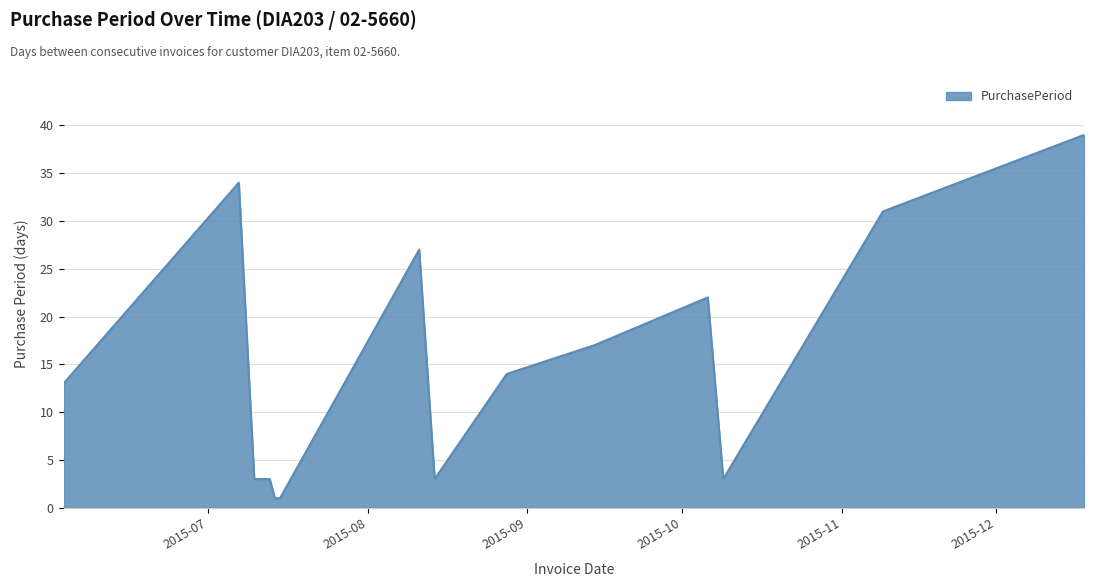

What is the maximum value shown in the chart?

39